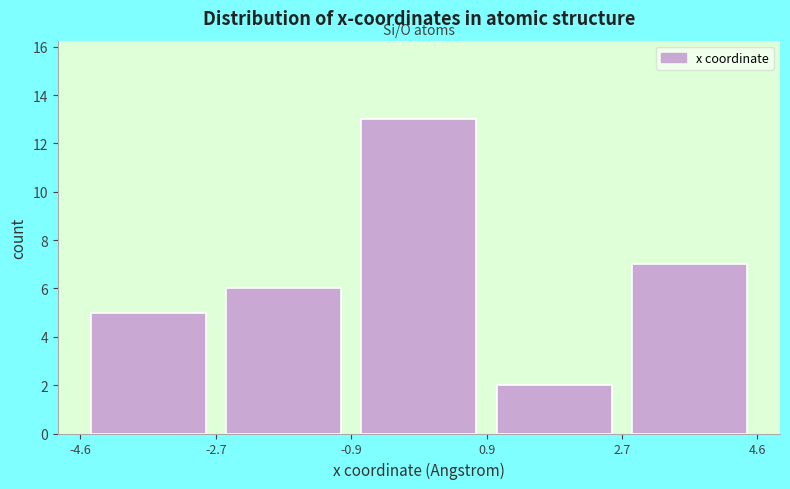

Reading left to right, transcribe this chart: for each bar, give the range it covers on the x-axis and its height. The values are not printed on the chart, so give them approximately, as read against the axis.

-4.6 to -2.7: 5
-2.7 to -0.9: 6
-0.9 to 0.9: 13
0.9 to 2.7: 2
2.7 to 4.6: 7